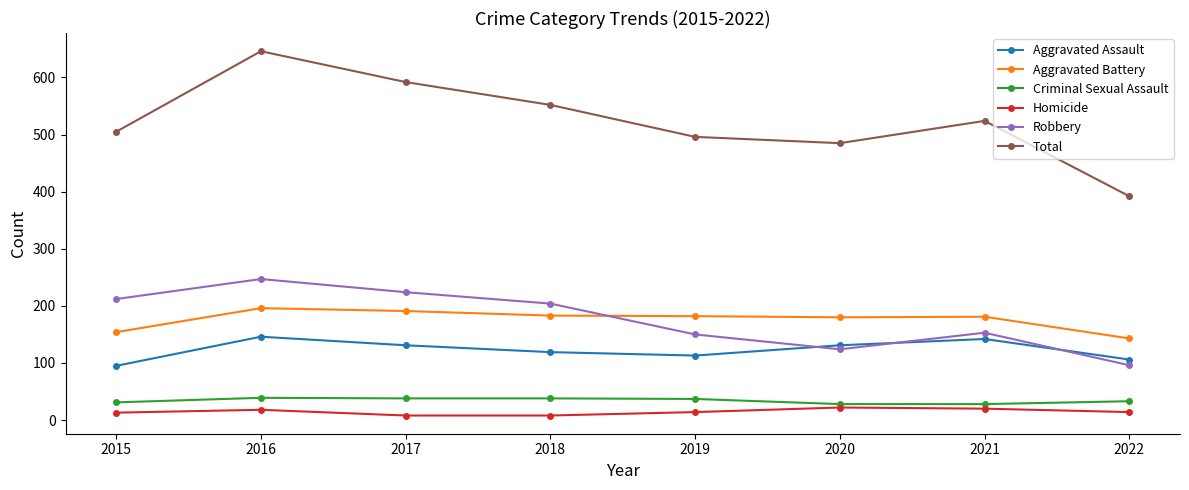

How many values in the Aggravated Assault series are below 131?

4